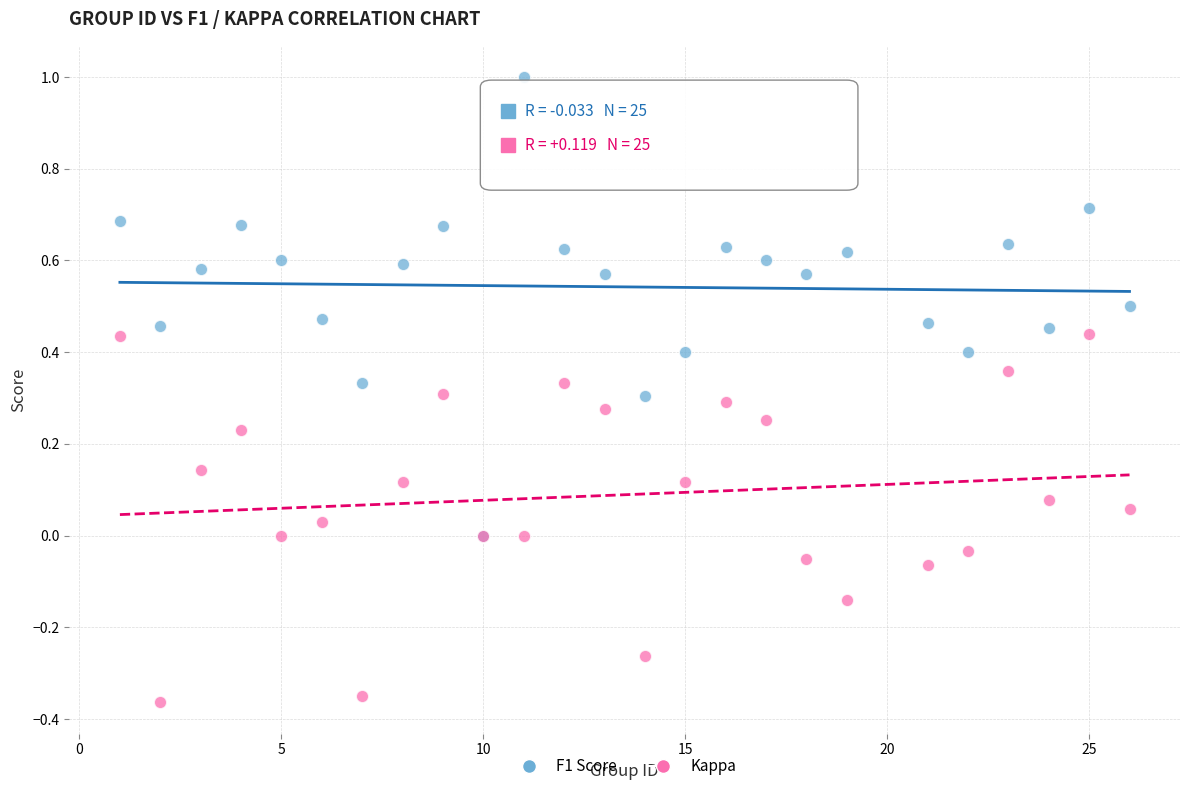

Which series has the largest Y range (max minus min)?

F1 Score